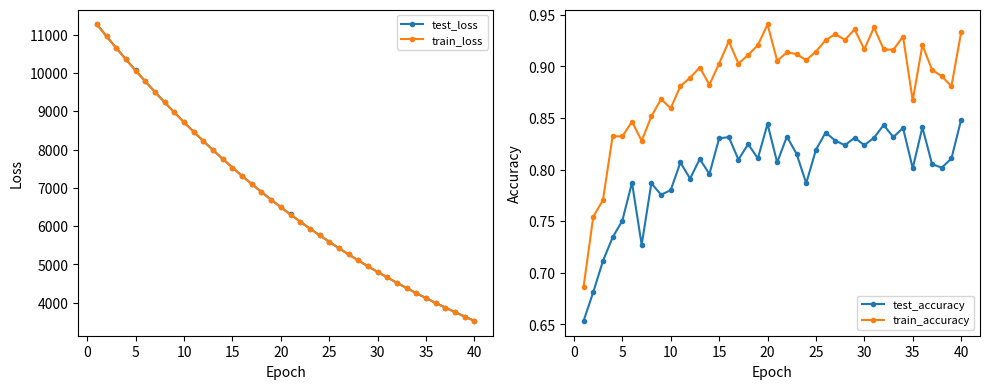

In train_accuracy, how many points are lower than both neighbors (excluding endpoints)?

12